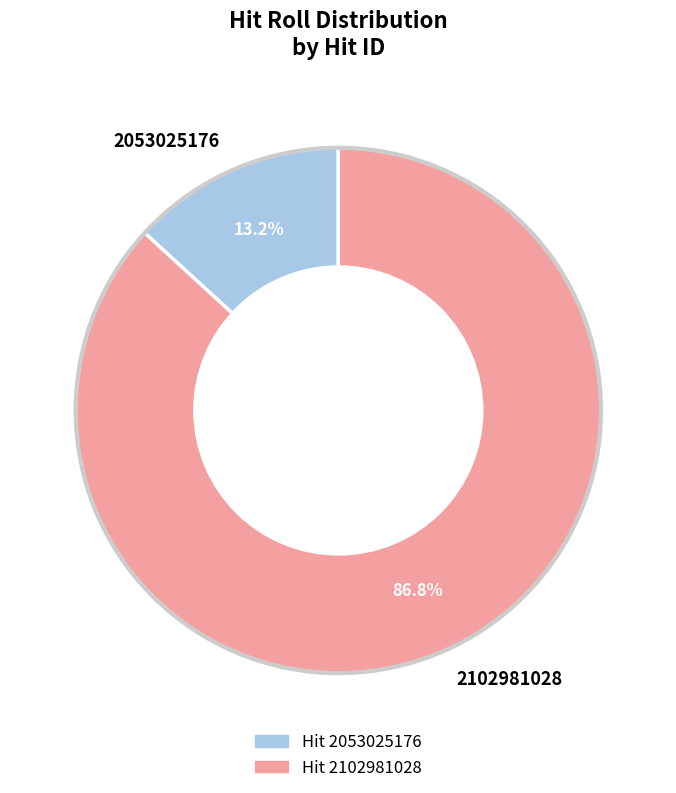

True or false: 2053025176 accounts for 13% of the total.

True